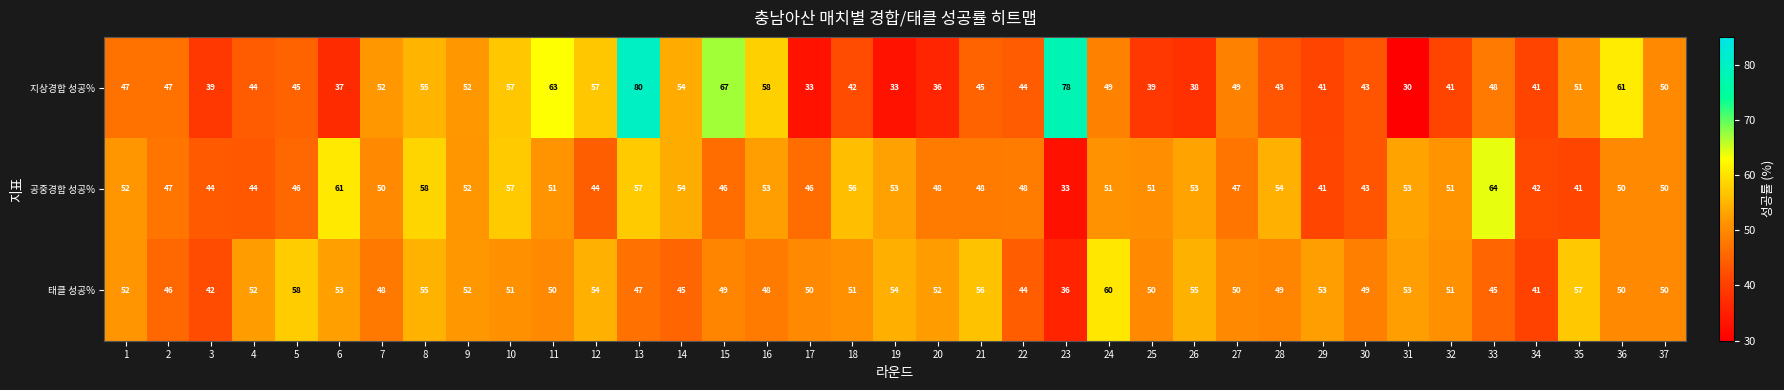

List the series in order of their overall mean, highest first.

태클 성공%, 공중경합 성공%, 지상경합 성공%